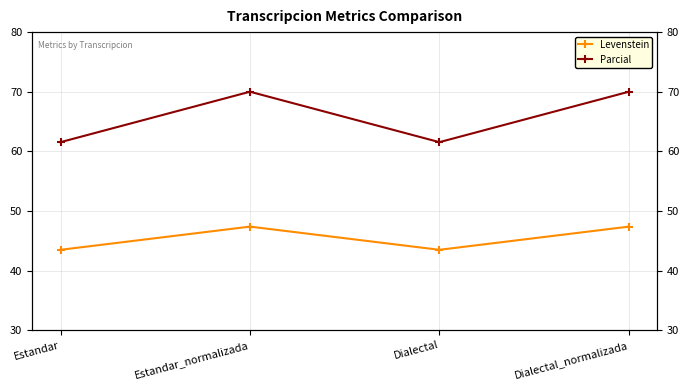

Rank the categories by Levenstein value from highest to lowest.

Estandar_normalizada, Dialectal_normalizada, Estandar, Dialectal